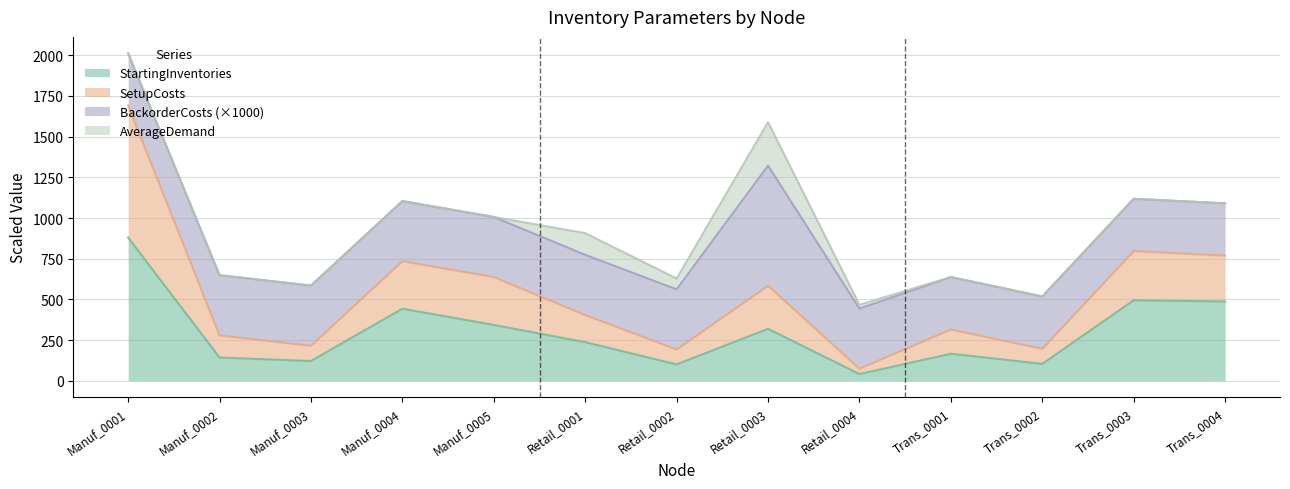

The value of StartingInventories at Trans_0004 is 225.2. True or false?

False